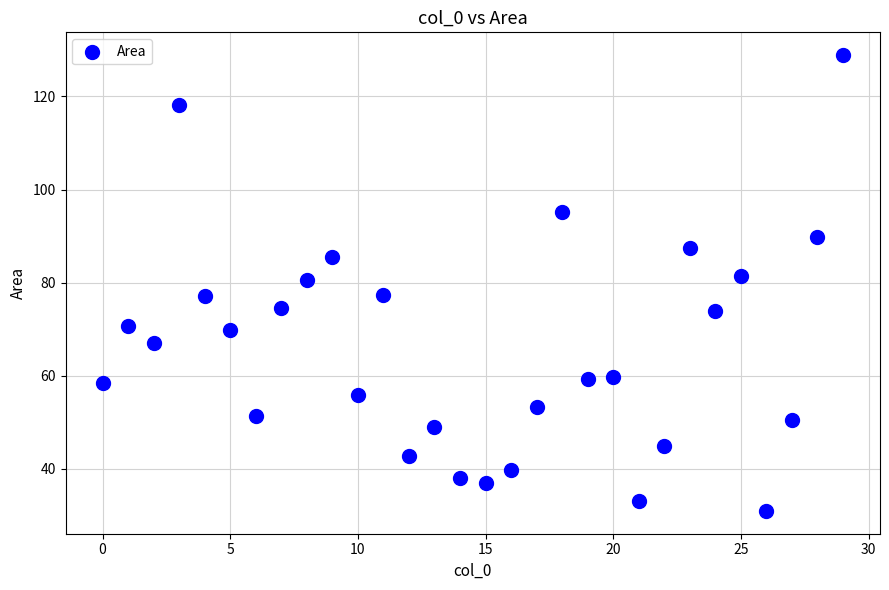

What is the range of X values (max minus min)?

29.0